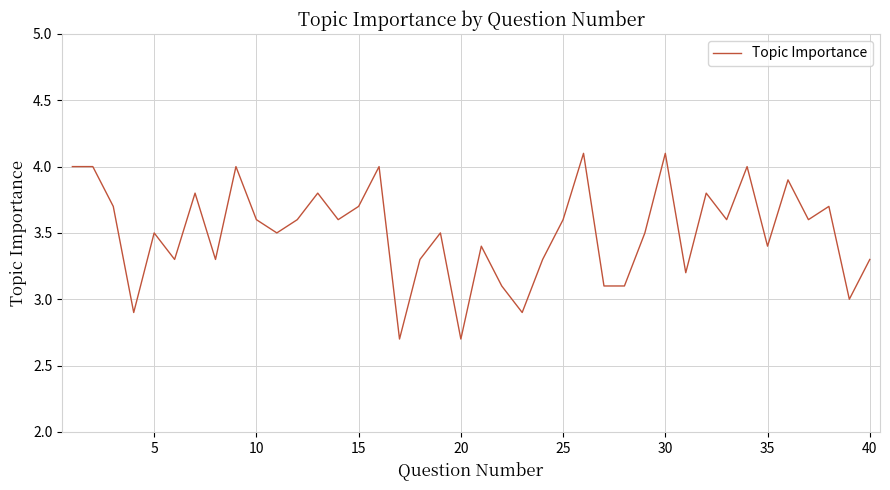

What is the greatest value displayed?

4.1